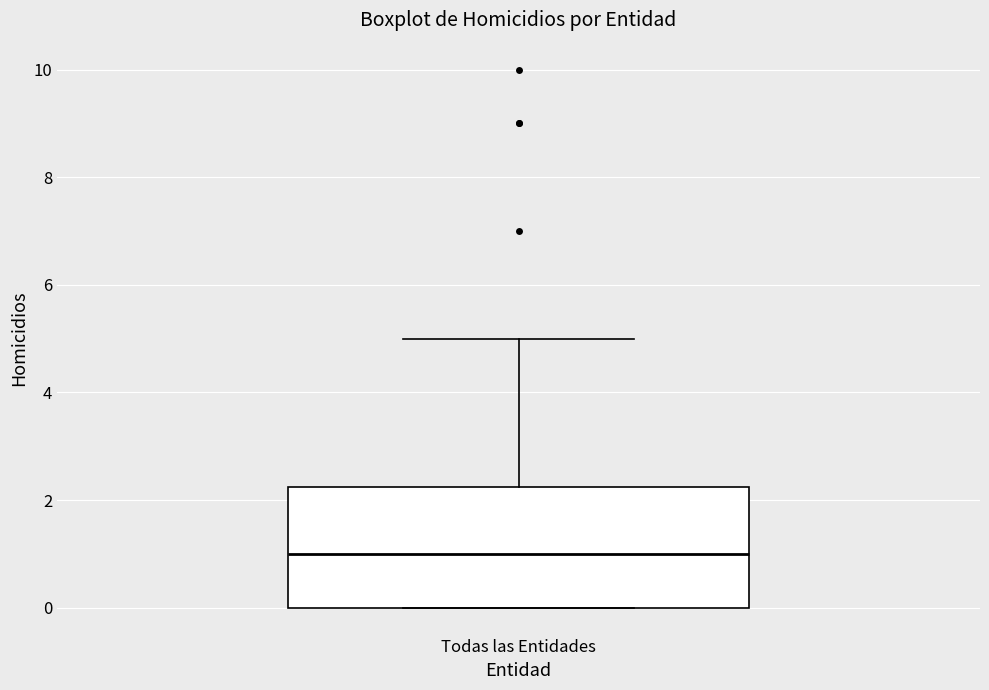

Transcribe this box plot: give where the median line is, the range the box spans, and where the two whiskers end, as read against the y-axis. The values are not printed on the chart, so give them approximately, as read against the axis.

median 1.0, box 0.0 to 2.2, whiskers 0.0 to 5.0